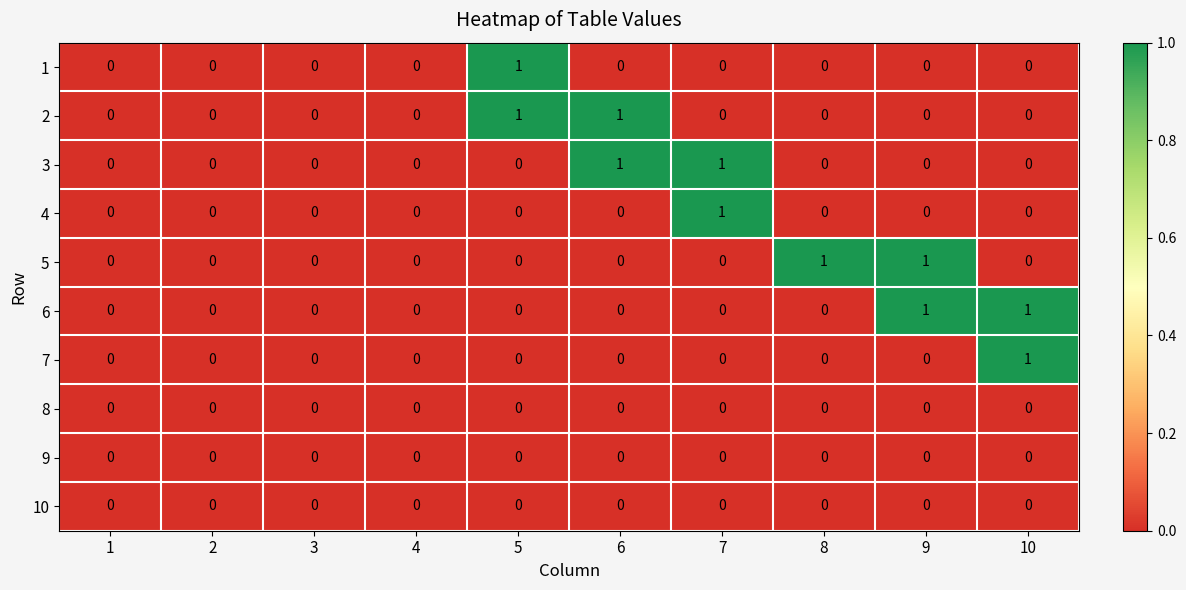

How many 7 values are between 0 and 1?

10